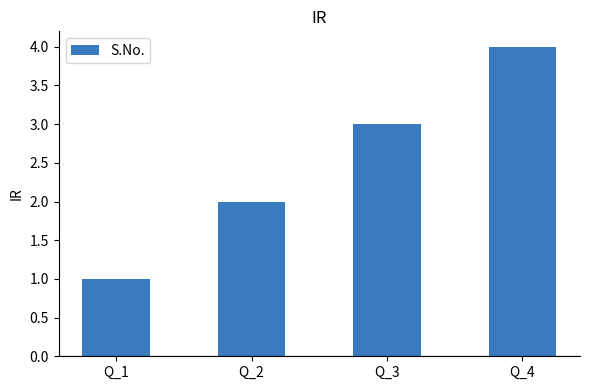

How many values are between 2 and 4?

3